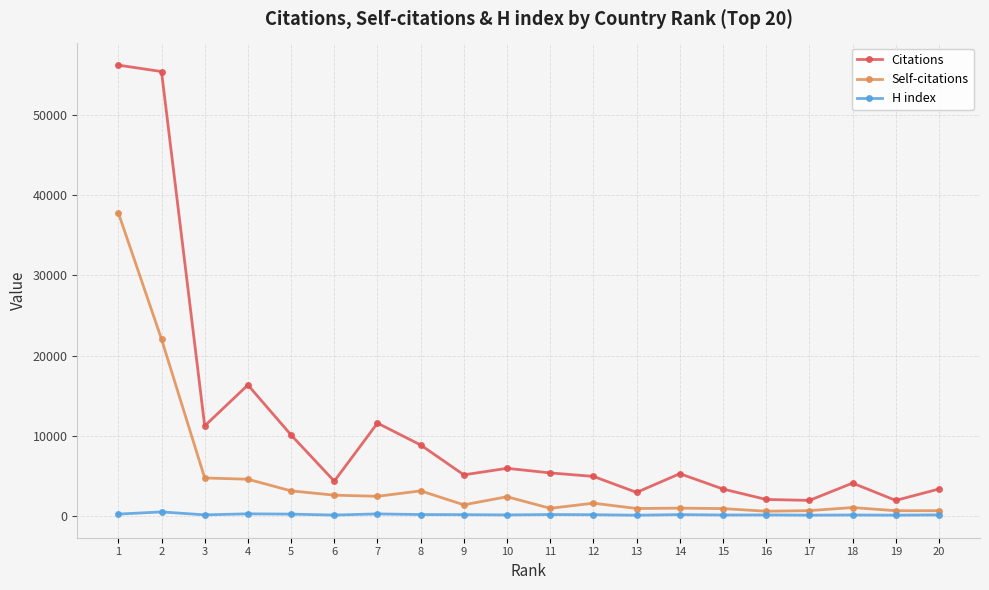

At 20, list the series in order from smallest to largest.

H index, Self-citations, Citations